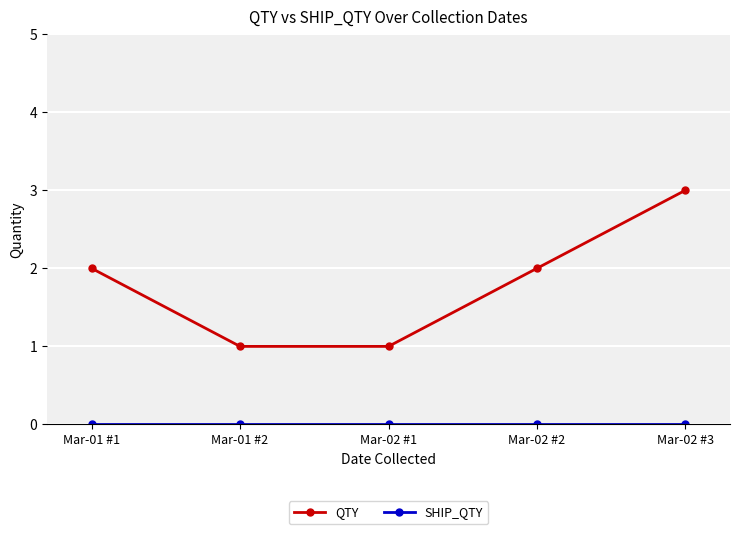

What is the label of the 4th point from the right?

Mar-01 #2